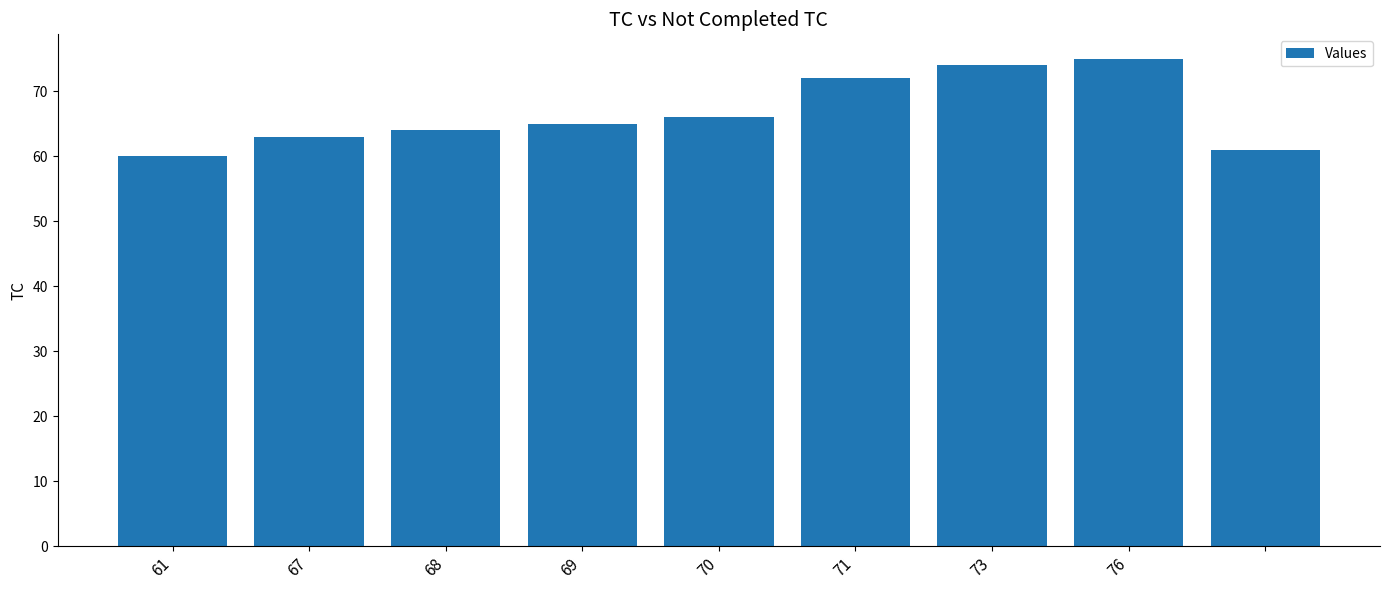

What is the smallest value displayed?

60